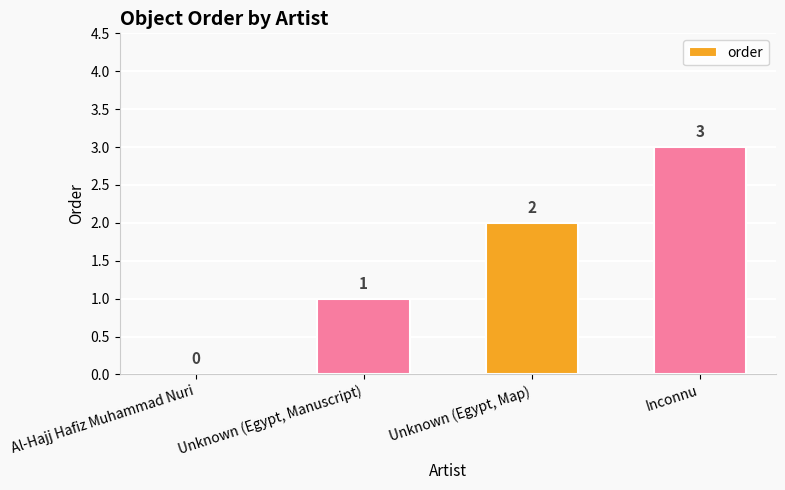

What is the sum of all values?

6